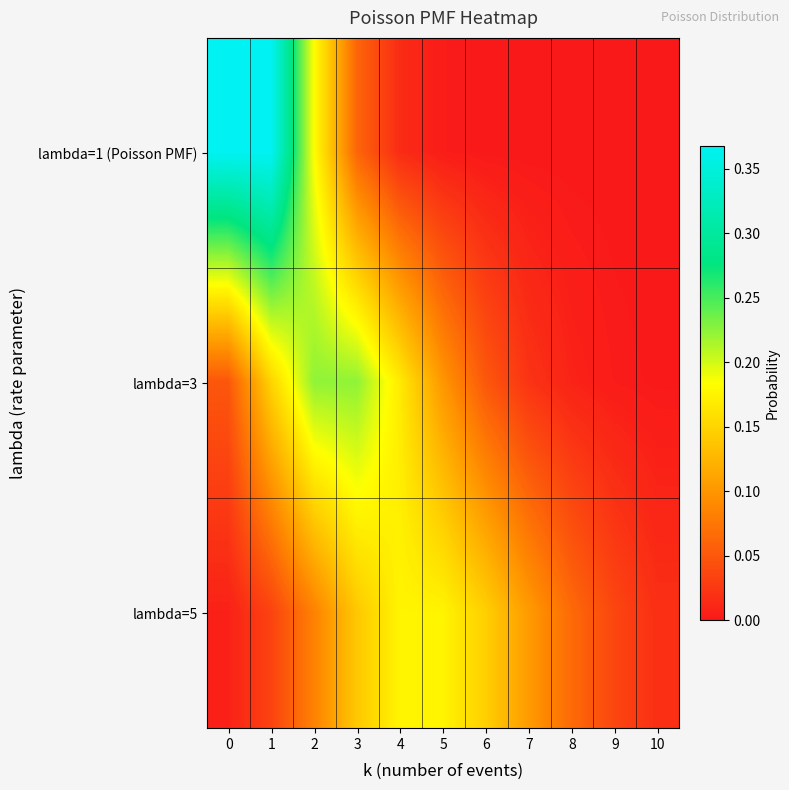

What is the spread (max minus min) of values at 6?

0.1